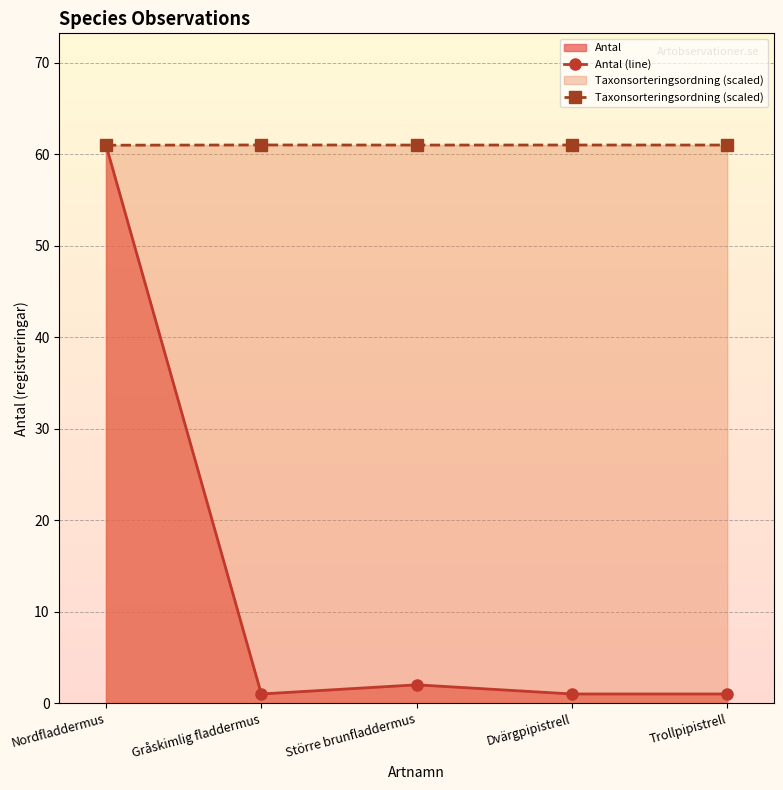

Which series has the largest total across all categories?

Taxonsorteringsordning (scaled)